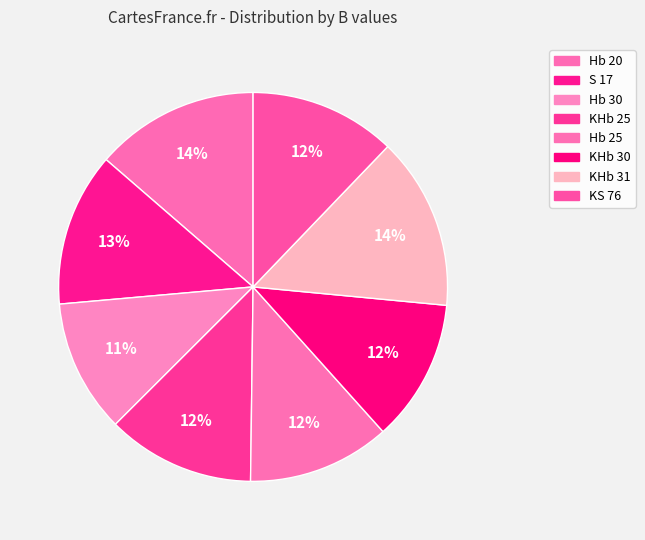

The KS 76 slice represents 12% of the pie. True or false?

True